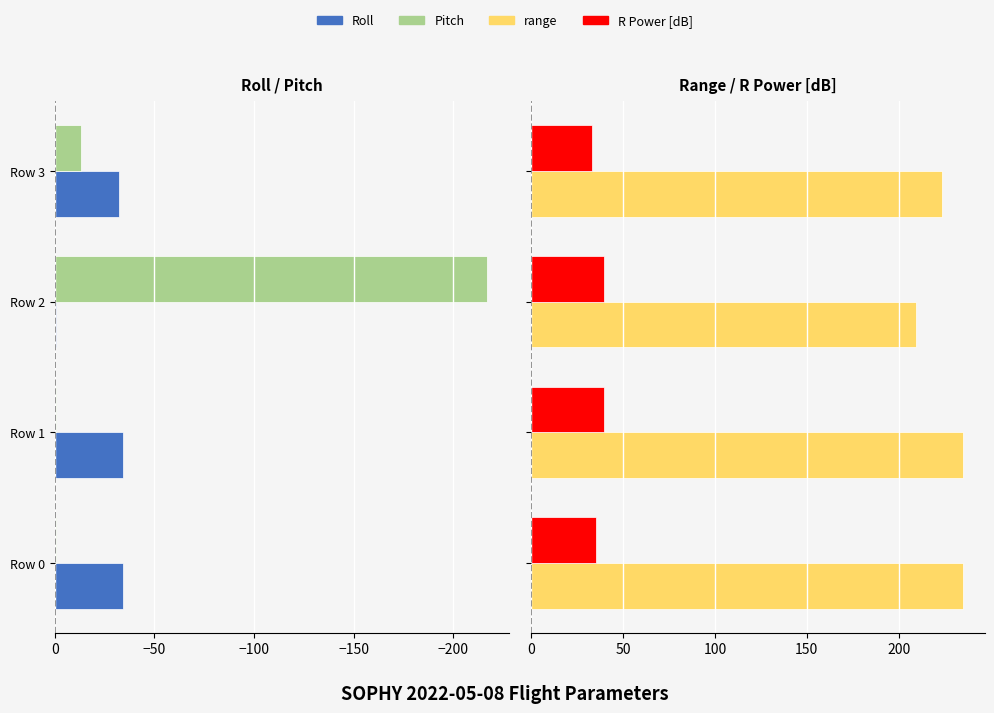

How many series are shown in this chart?

4